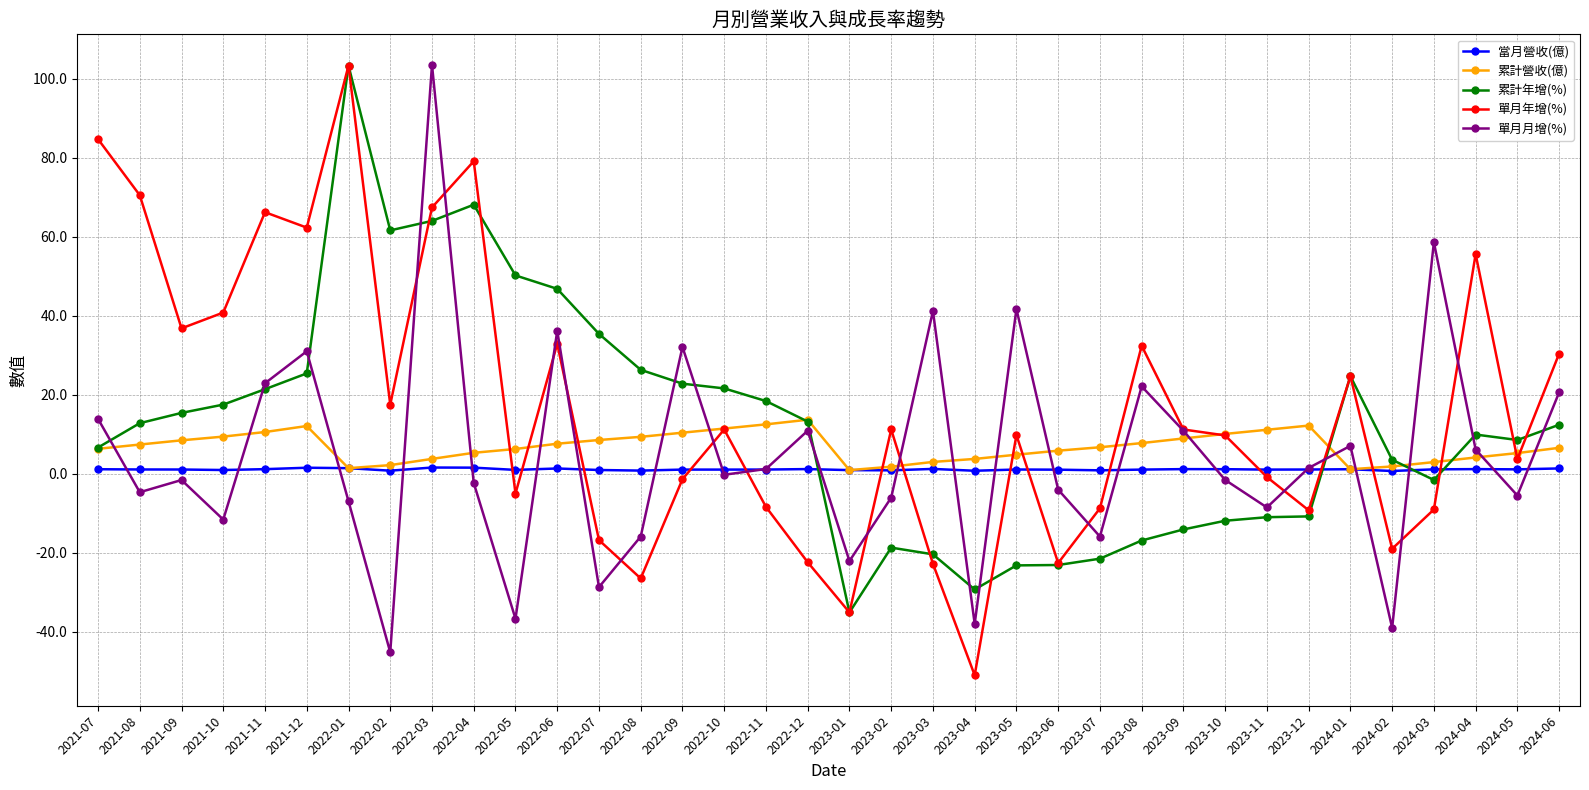

What are all the series names shown in the legend?

當月營收(億), 累計營收(億), 累計年增(%), 單月年增(%), 單月月增(%)